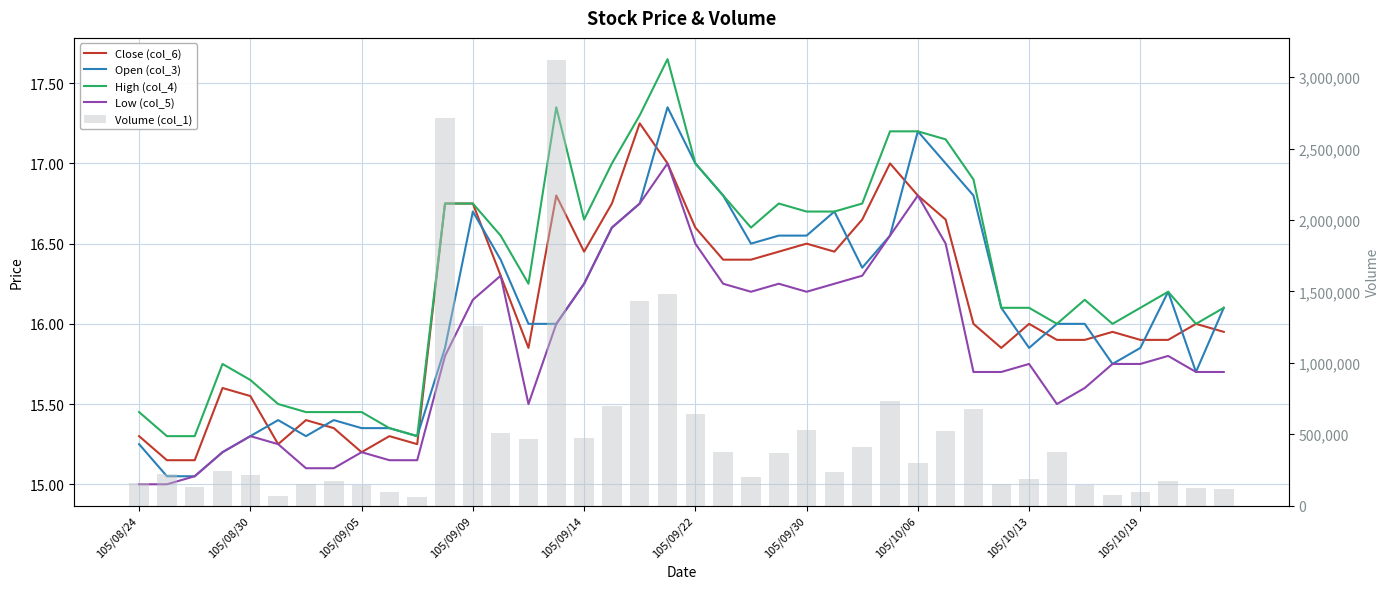

Are the bars grouped side by side (vs. stacked)?

Yes